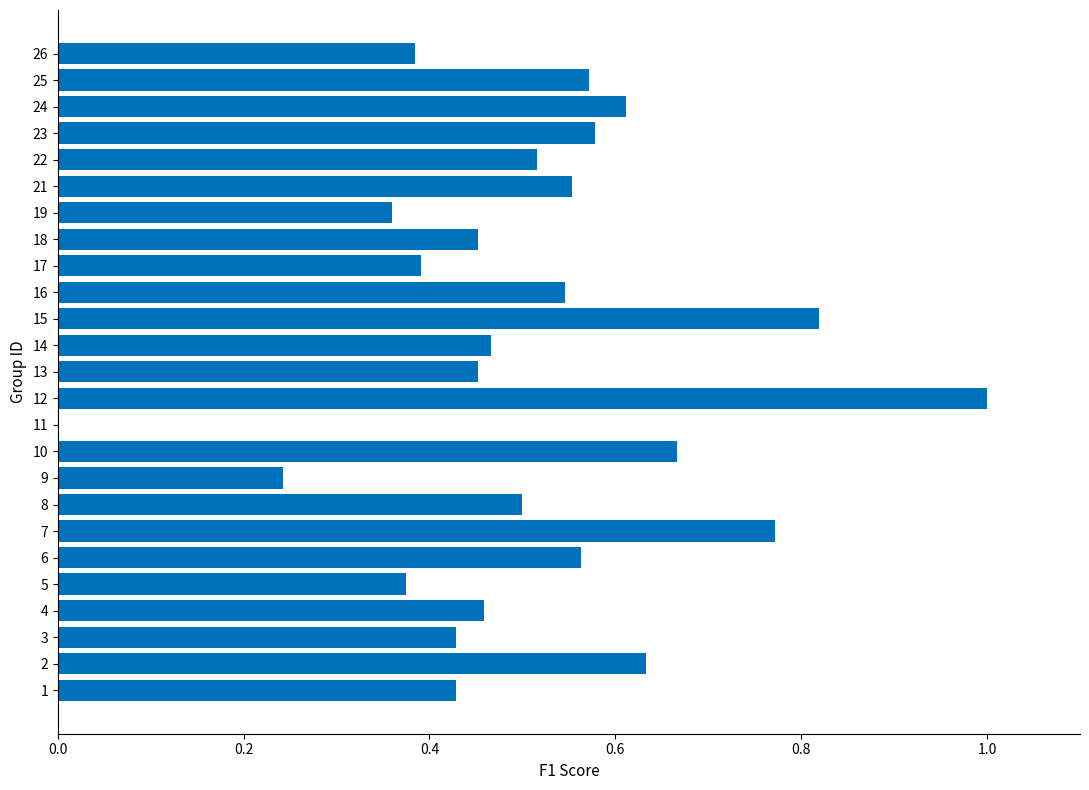

Which category has the highest value across all series?

12